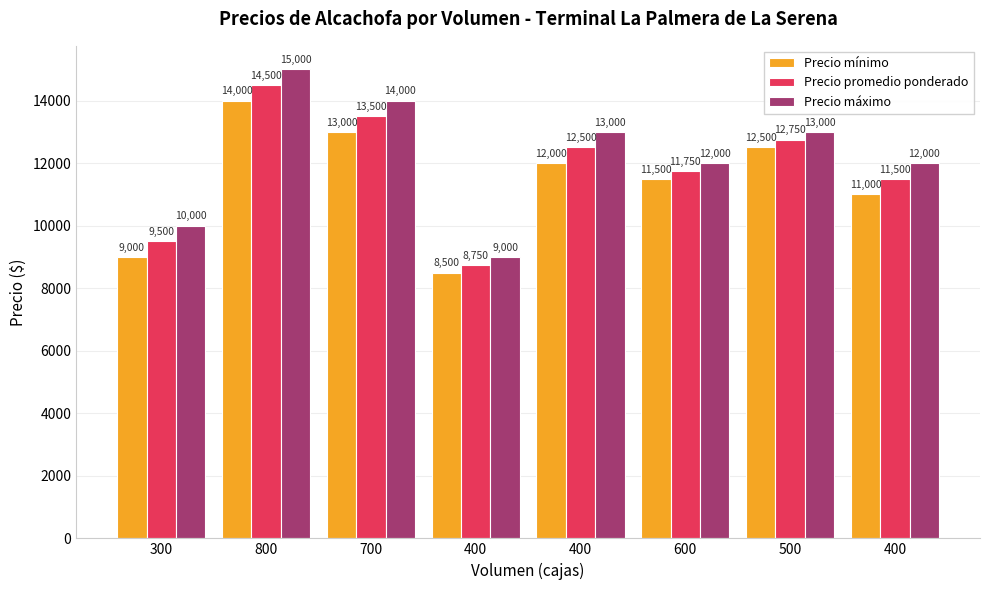

At how many categories does at least one series exceed 13406?

2